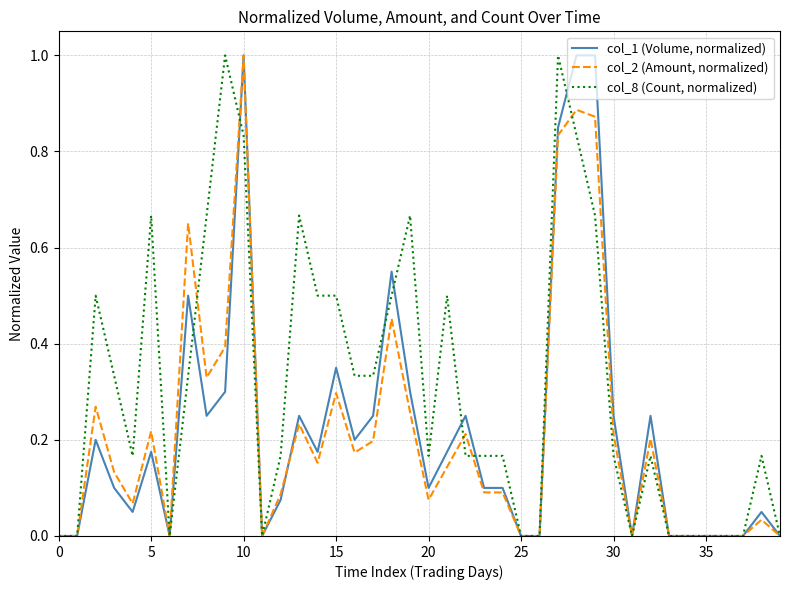

How many series are shown in this chart?

3